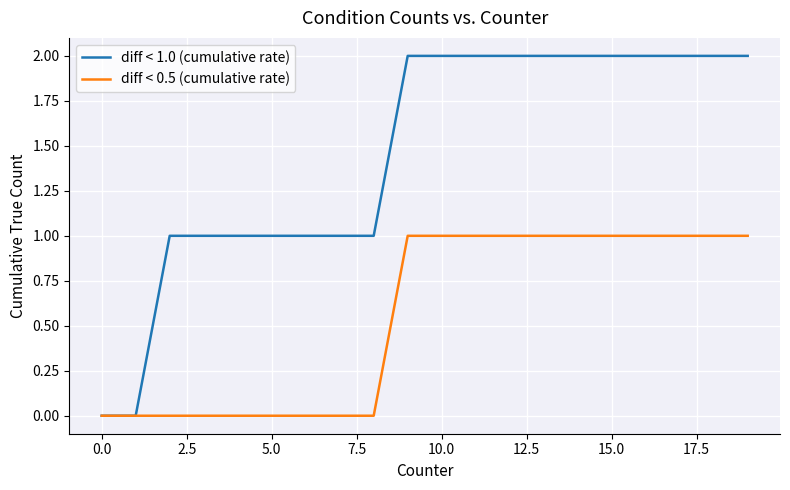

Which series has the widest spread of values?

diff < 1.0 (cumulative rate)